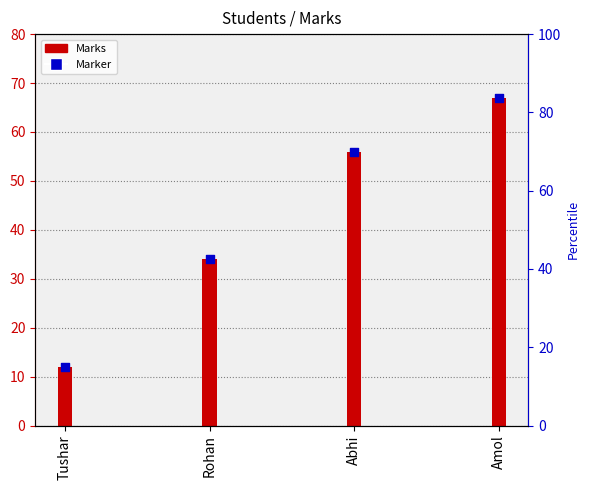

What is the change in value from Tushar to Amol?

+55